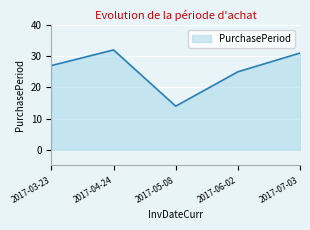

What is the minimum value shown in the chart?

14